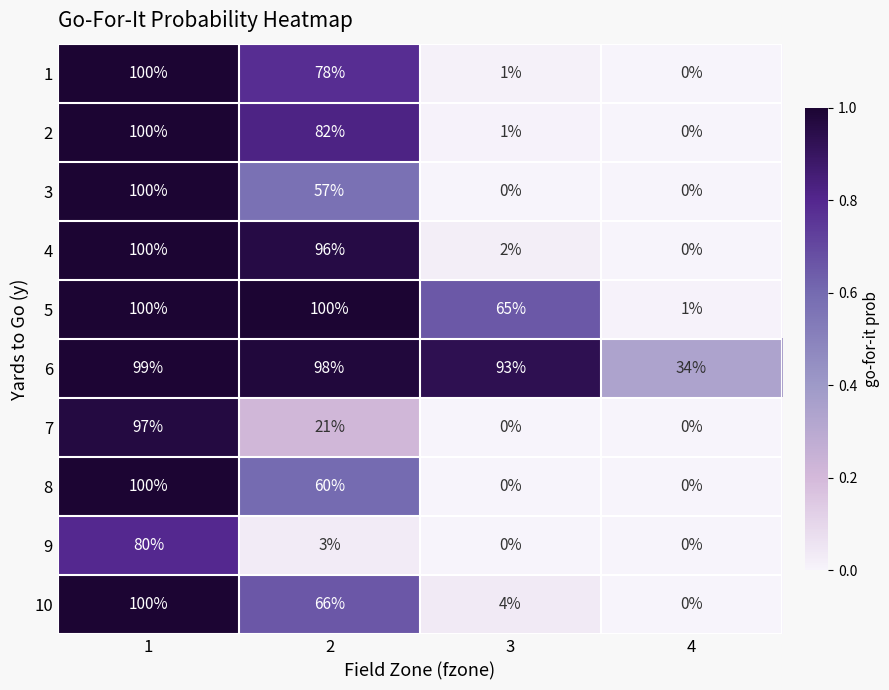

How many positive values does the 10 series have?

3